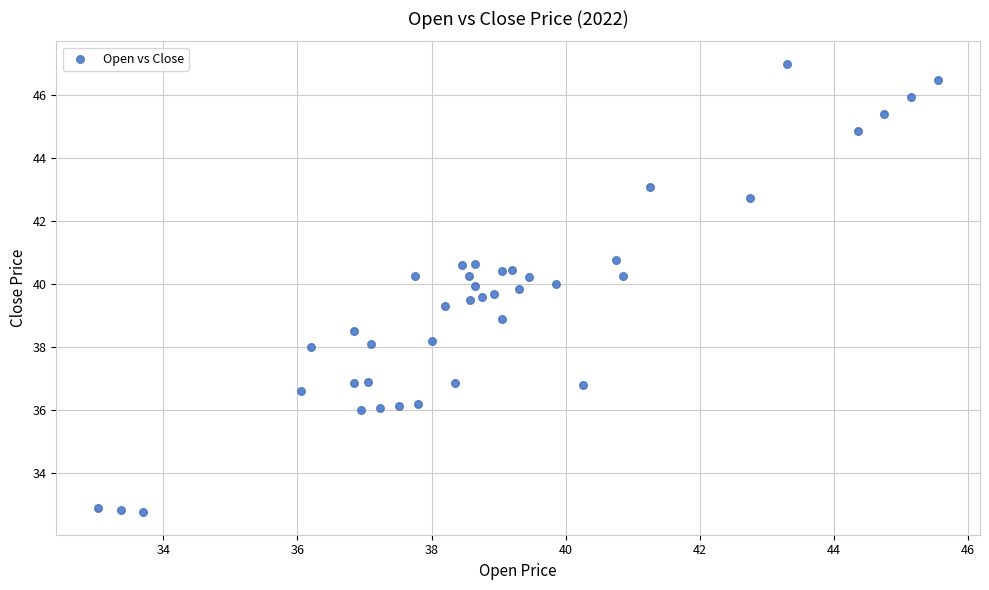

What is the range of X values (max minus min)?

12.5